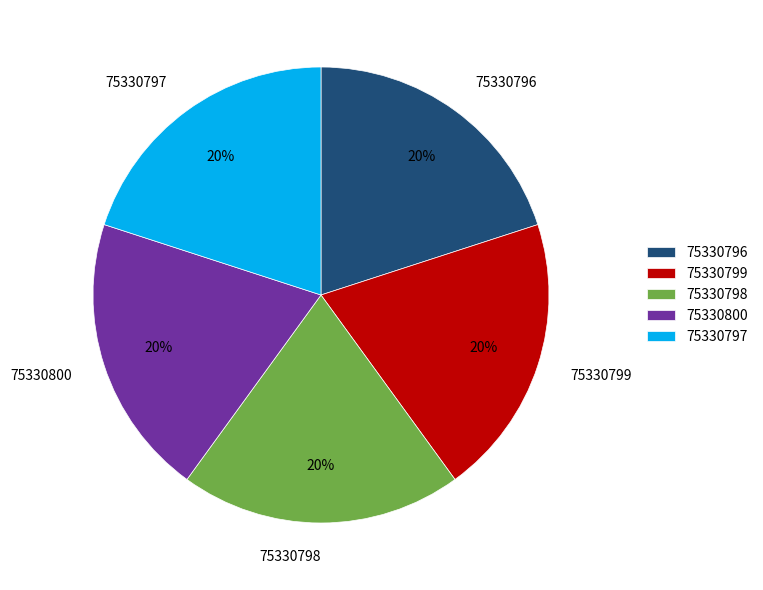

Is there any slice that represents more than half of the pie?

No